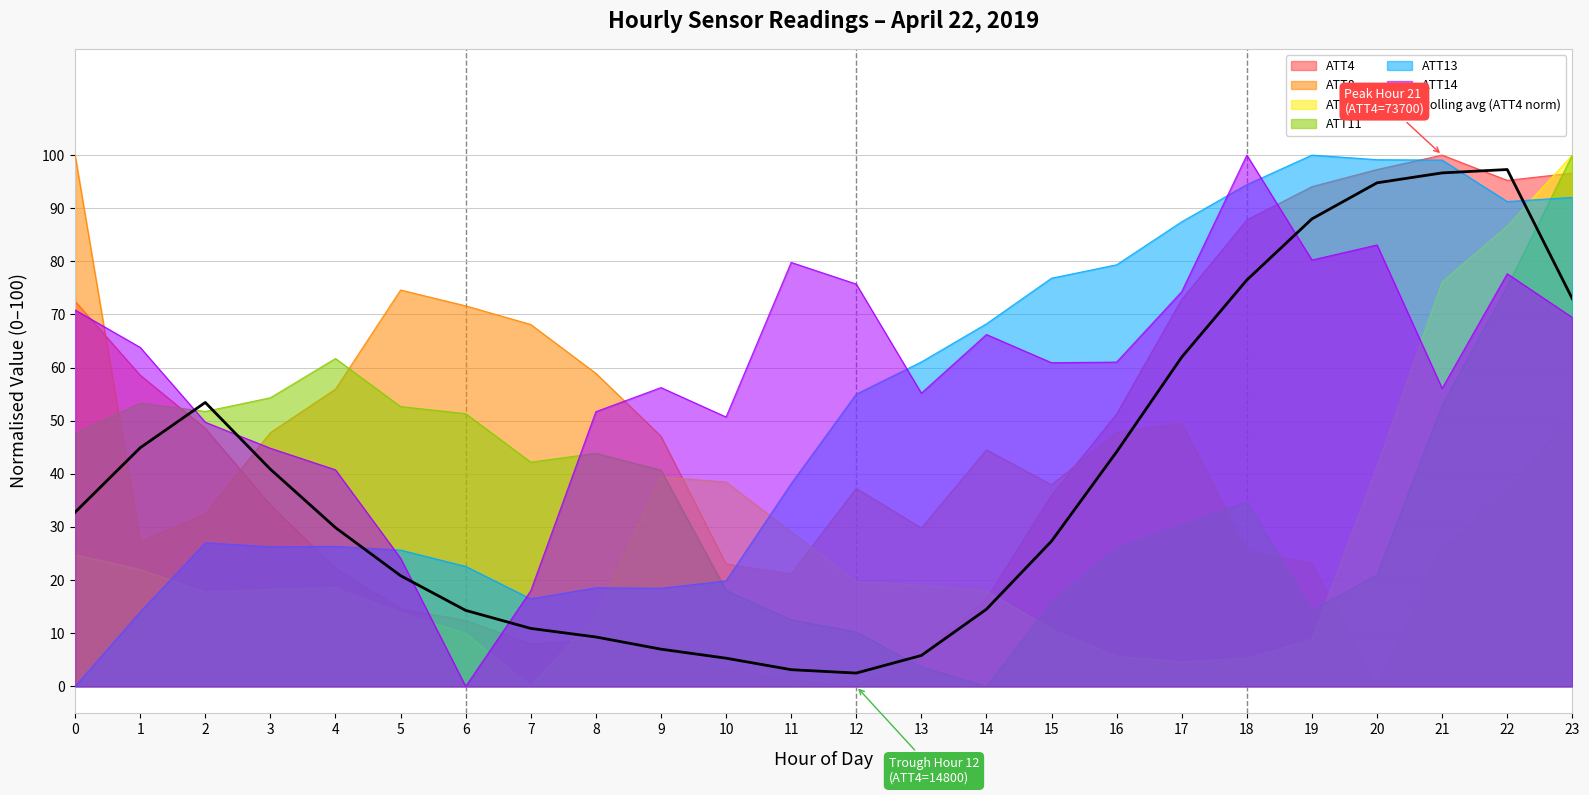

What is the spread (max minus min) of values at 13?

57.4